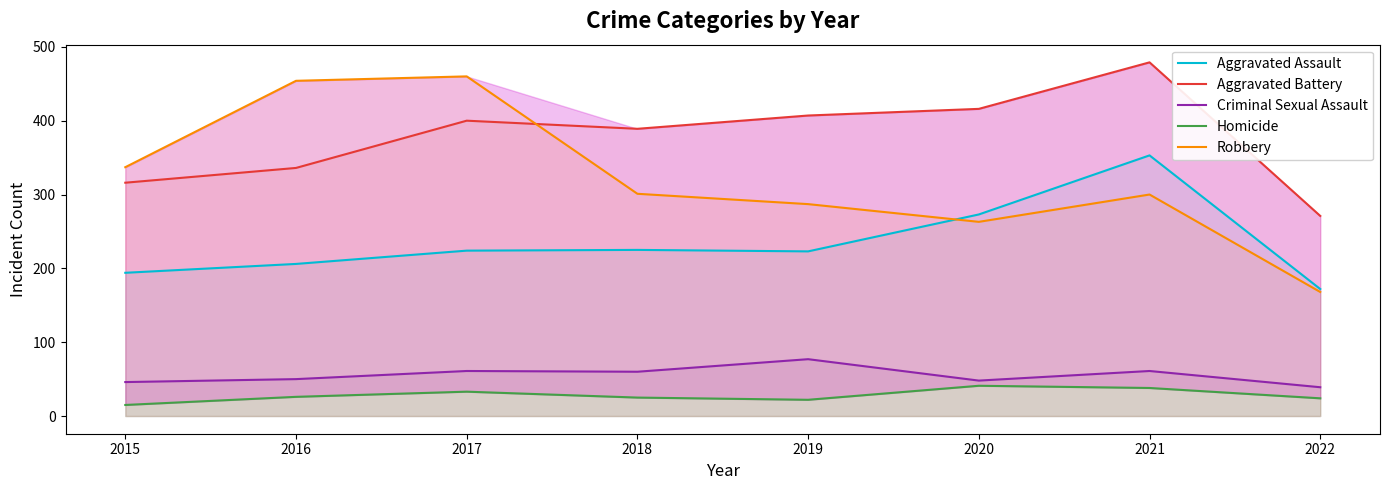

Reading left to right, list all the values displayed in this chart.

Aggravated Assault: 194	206	224	225	223	273	353	172
Aggravated Battery: 316	336	400	389	407	416	479	271
Criminal Sexual Assault: 46	50	61	60	77	48	61	39
Homicide: 15	26	33	25	22	41	38	24
Robbery: 337	454	460	301	287	263	300	168